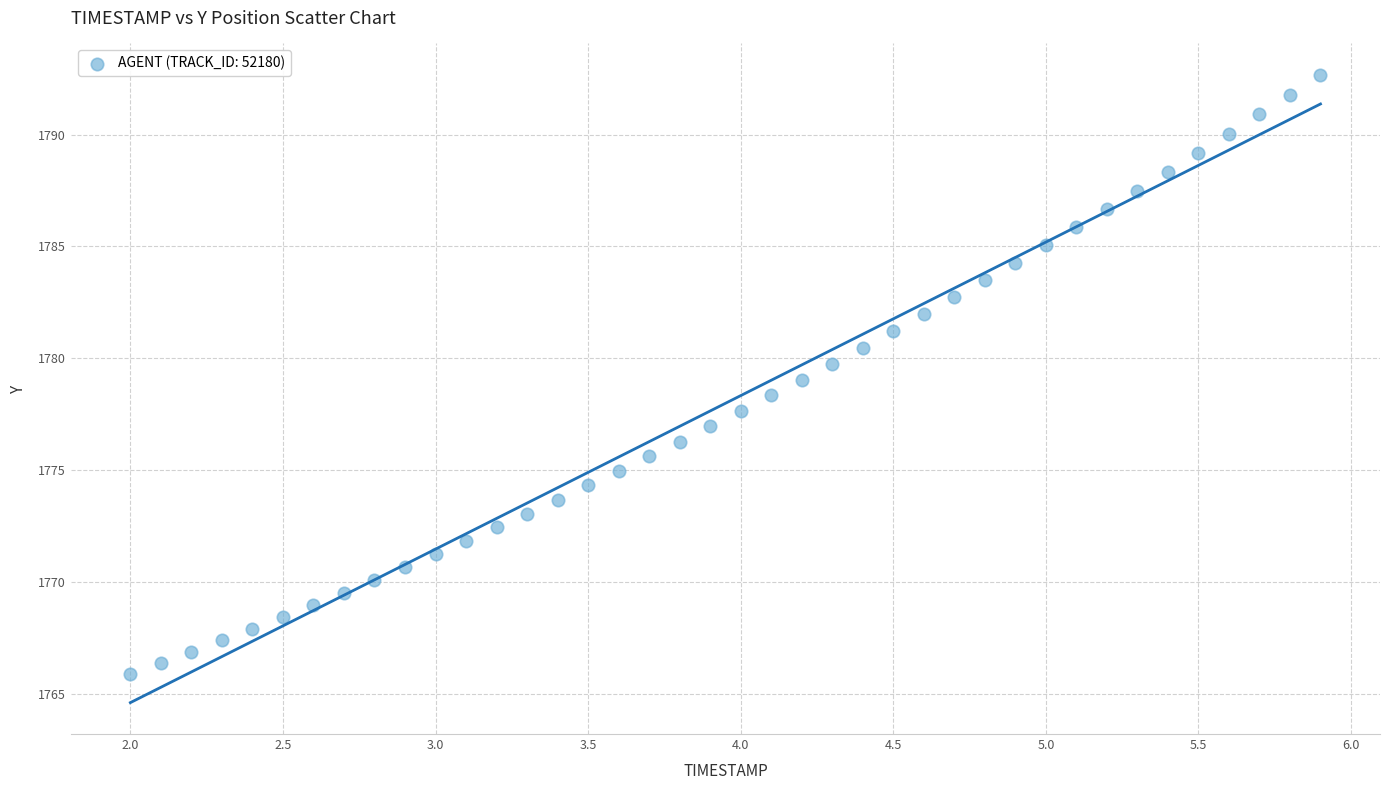

What is the range of X values (max minus min)?

3.9